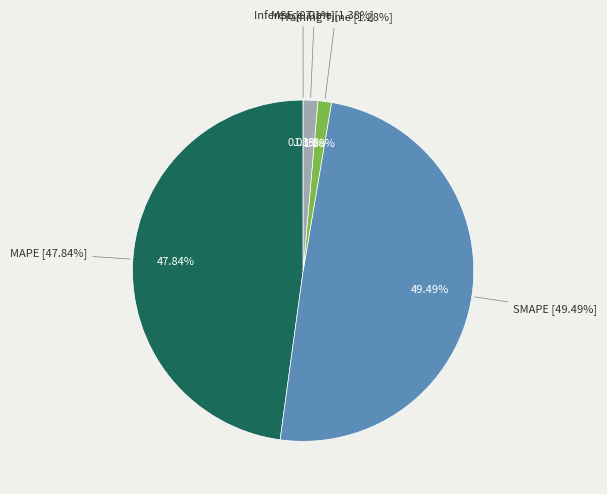

How many segments does this pie chart have?

5